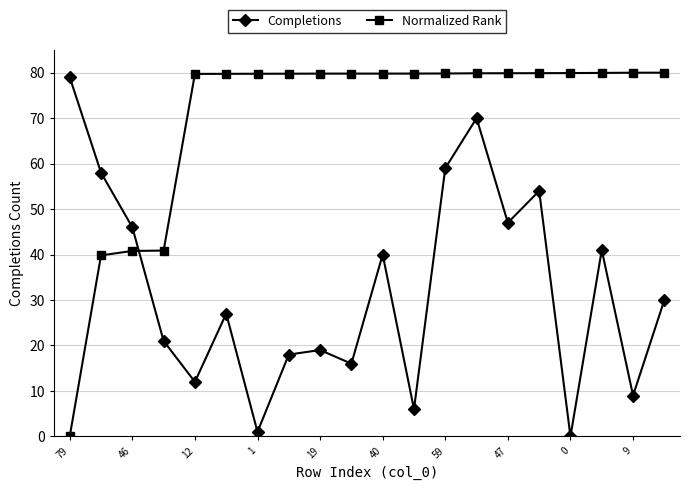

What is the value of the Normalized Rank point at the 13th from the left?

79.8